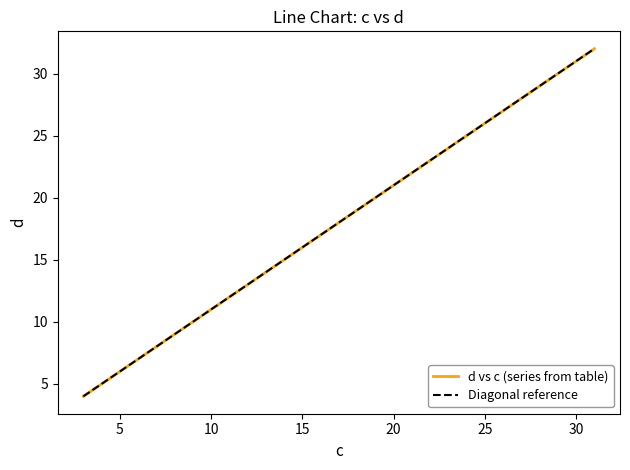

What is the difference between the maximum and minimum values?

28